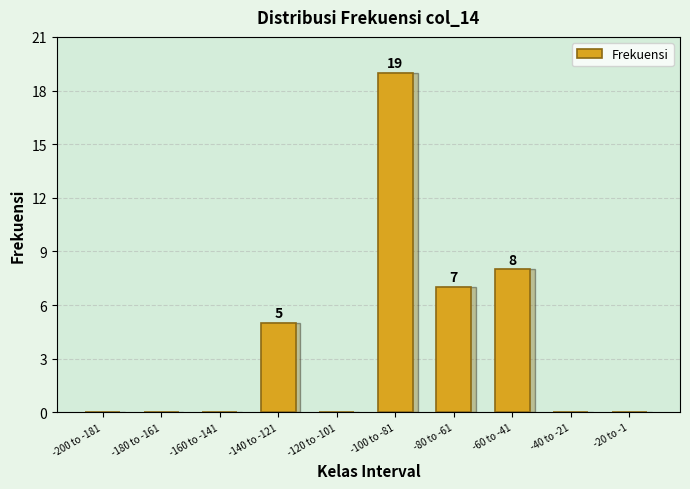

Reading left to right, list all the values displayed in this chart.

-200 to -181=0	-180 to -161=0	-160 to -141=0	-140 to -121=5	-120 to -101=0	-100 to -81=19	-80 to -61=7	-60 to -41=8	-40 to -21=0	-20 to -1=0